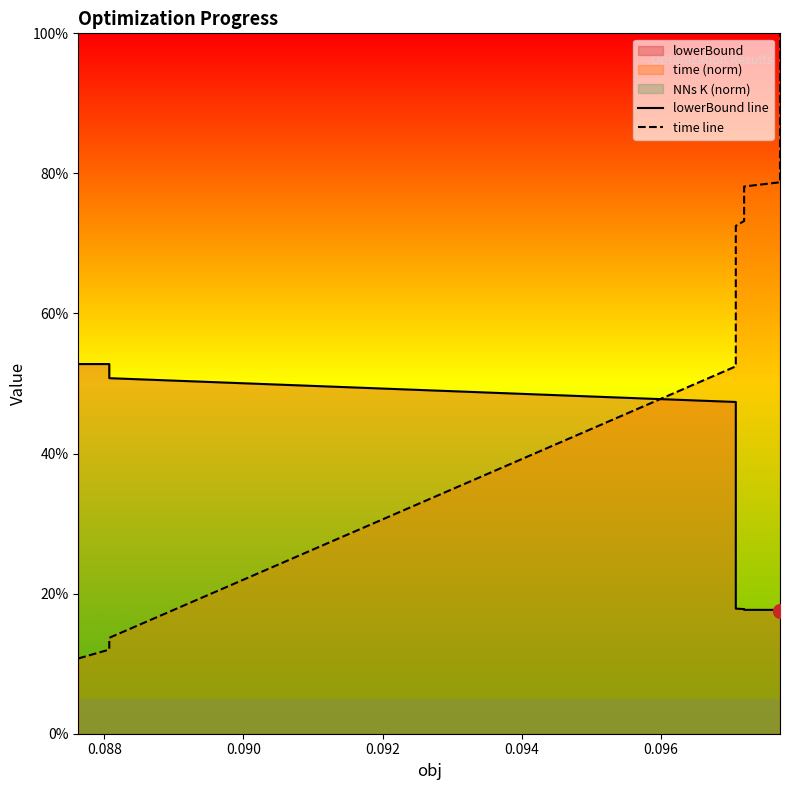

Which series has the largest total across all categories?

time line